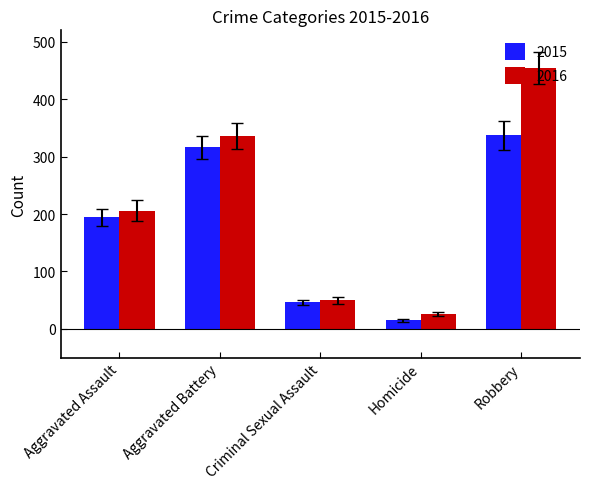

Rank the series by their average value, from lowest to highest.

2015, 2016